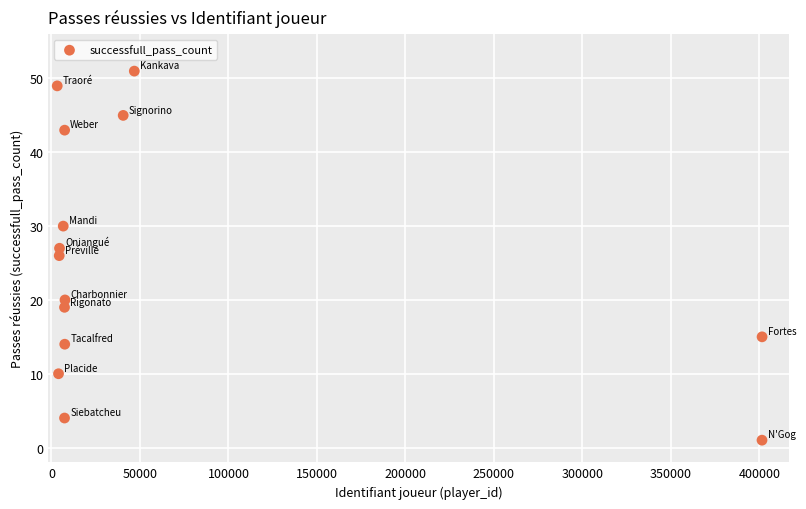

What is the range of X values (max minus min)?

398240